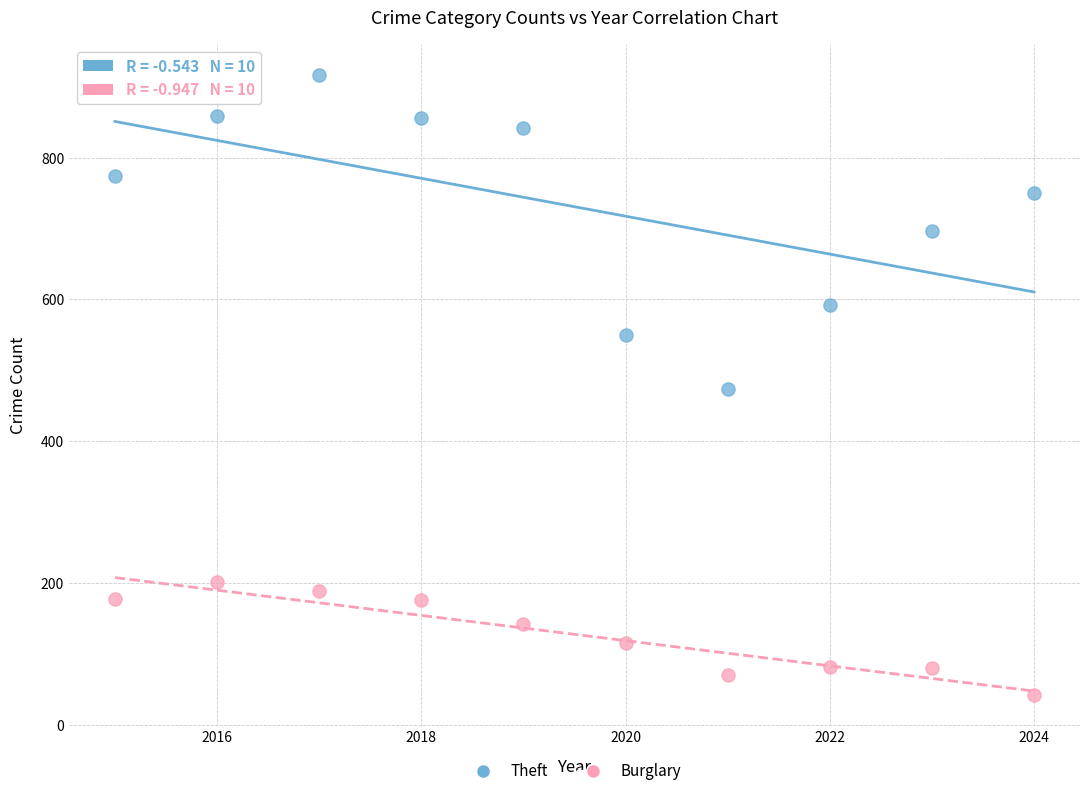

Which series has the largest Y range (max minus min)?

Theft